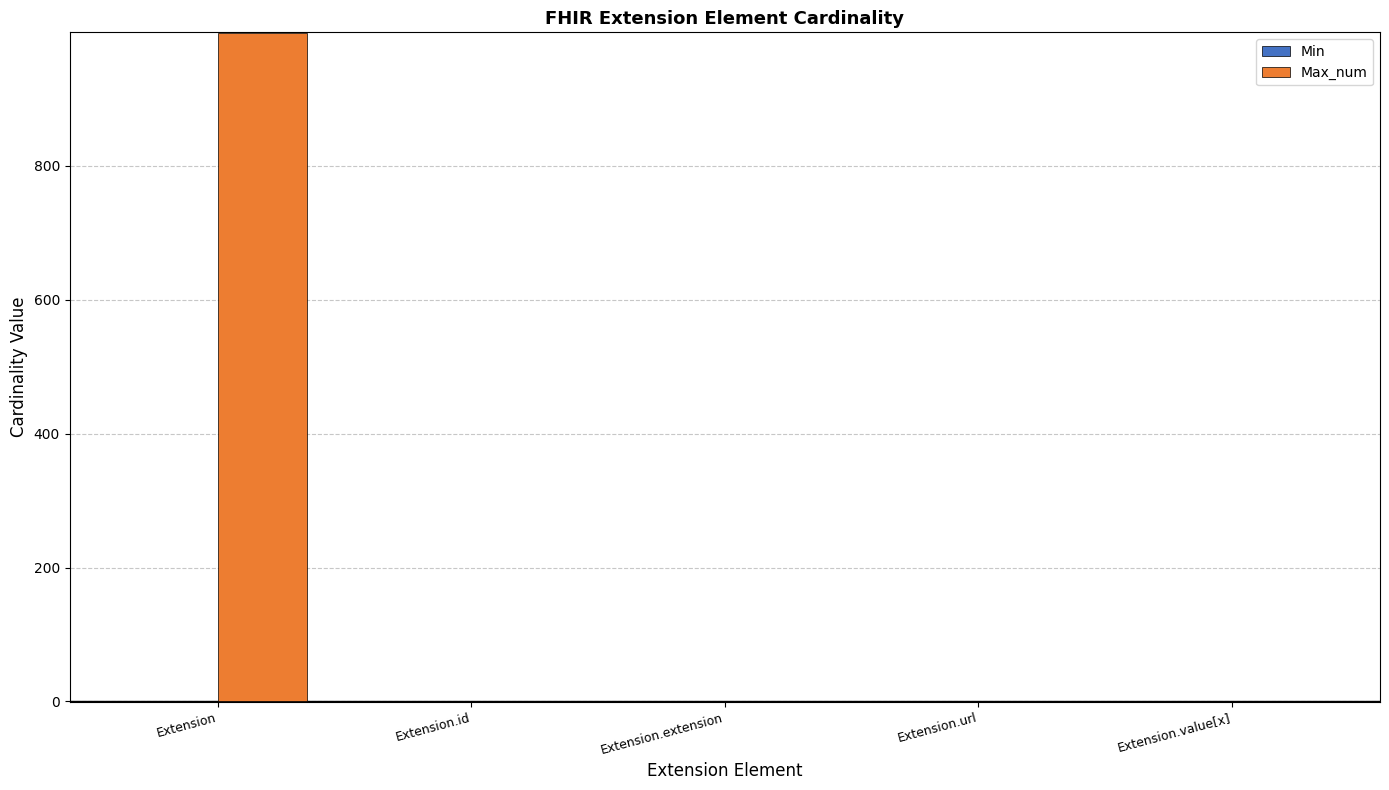

At which category is the sum across all series the highest?

Extension